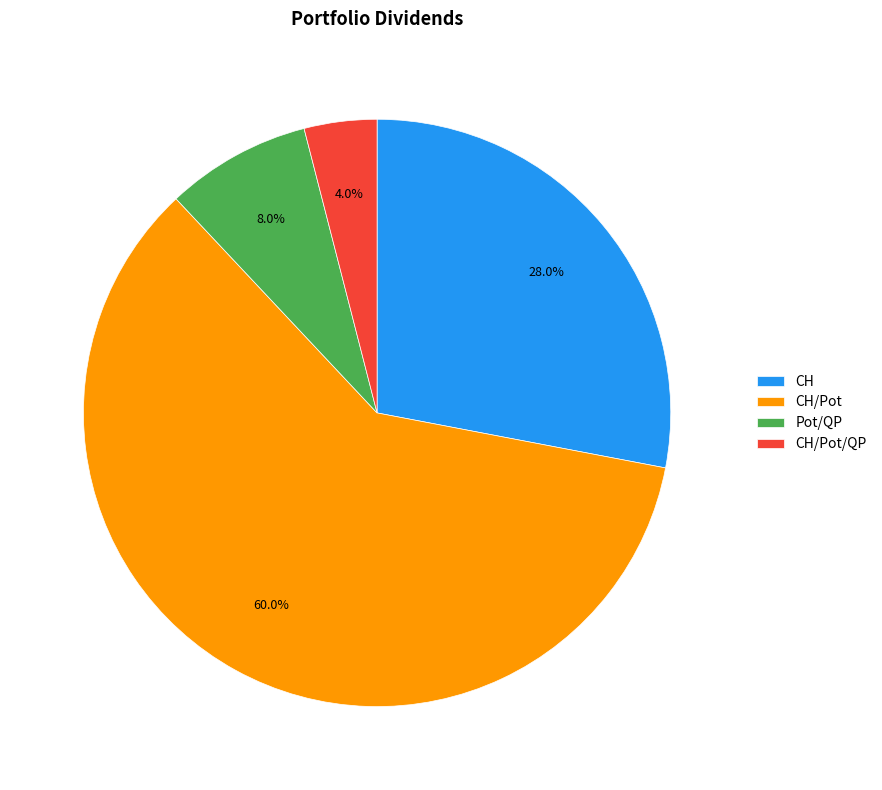

True or false: CH/Pot accounts for 71% of the total.

False